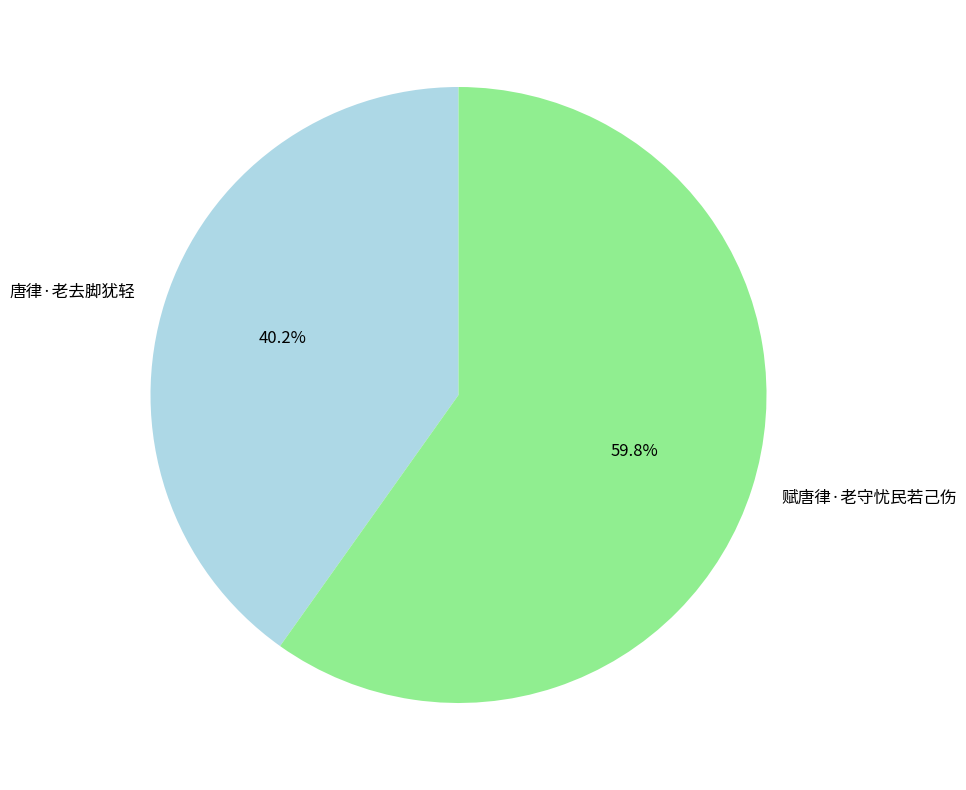

Rank the categories by value from lowest to highest.

唐律·老去脚犹轻, 赋唐律·老守忧民若己伤